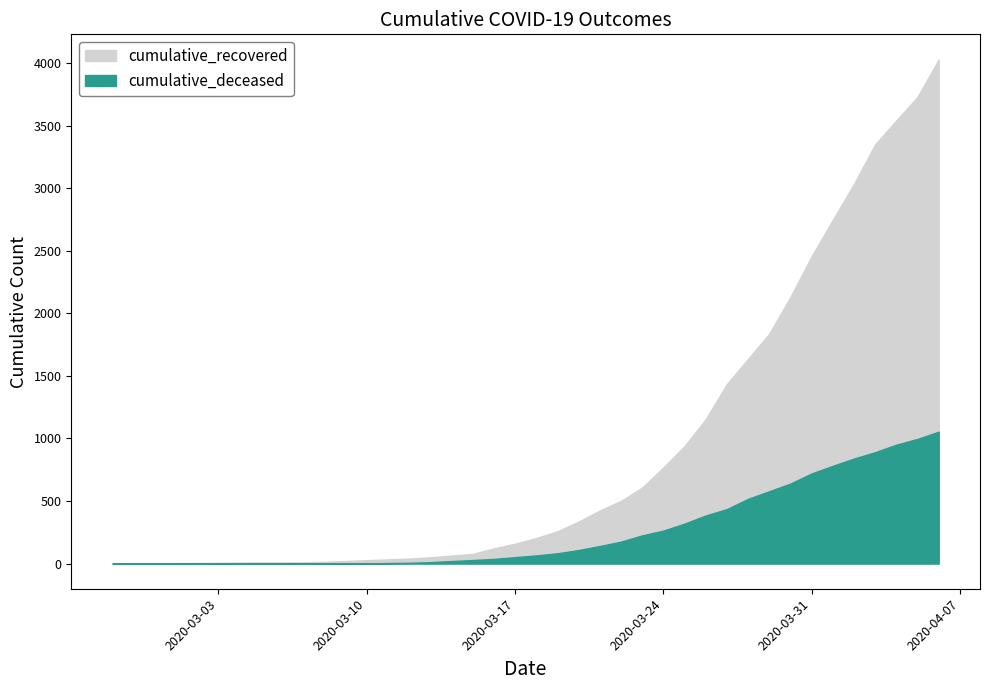

At how many categories does at least one series exceed 3376?

3